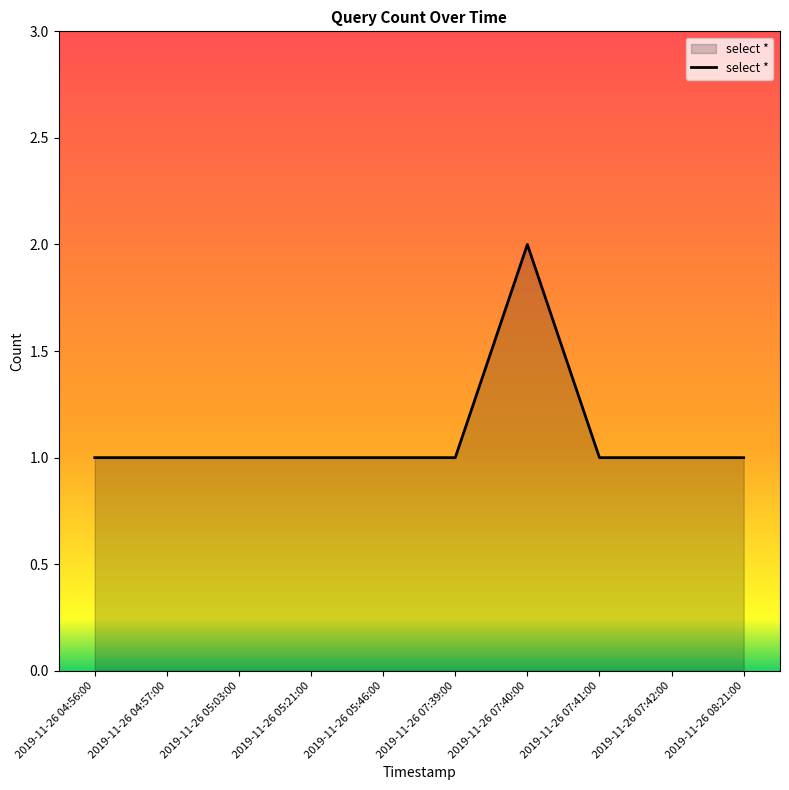

What position from the left is 2019-11-26 05:21:00?

4